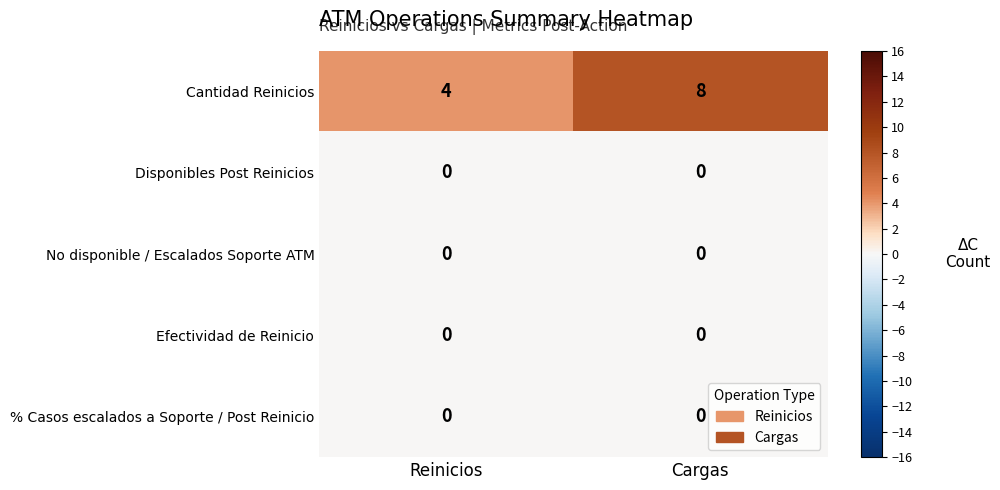

Which category has the lowest value in the Cantidad Reinicios series?

Reinicios